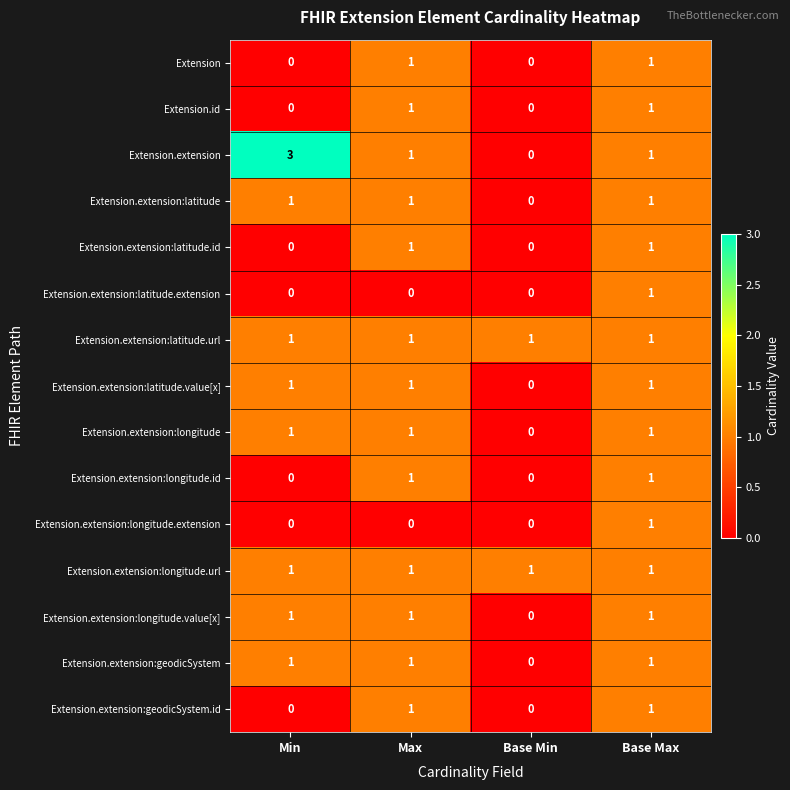

What is the total value across all series at Base Min?

2